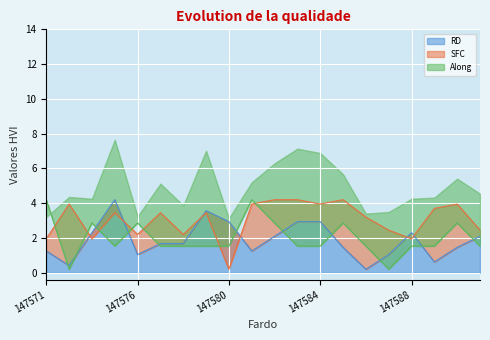

At which label does RD first exceed 1?

147571